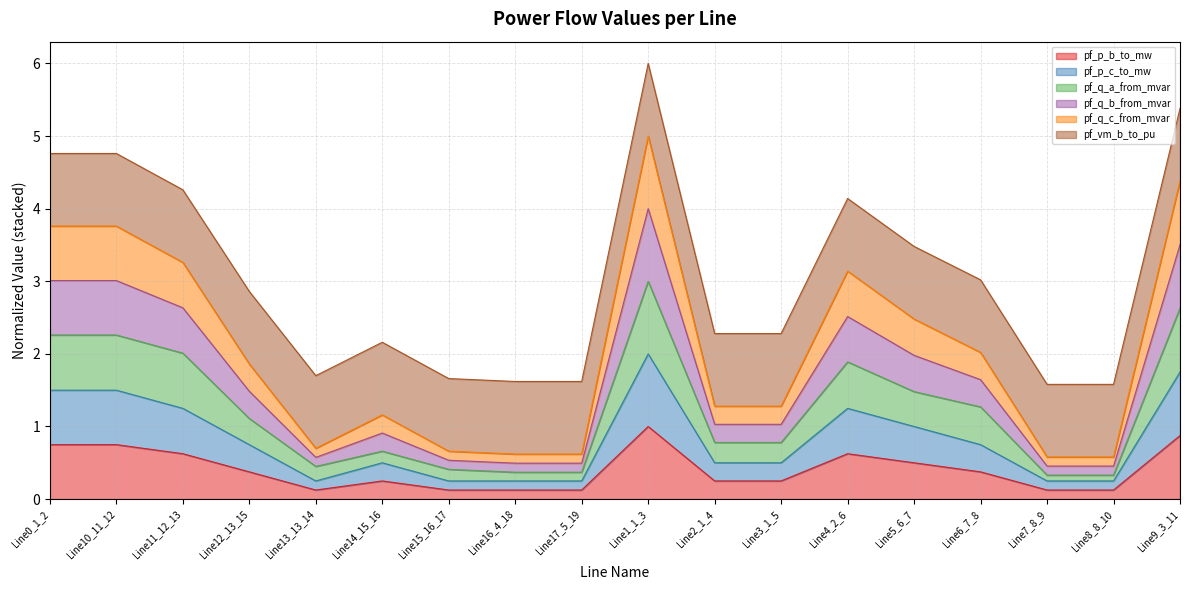

True or false: pf_p_c_to_mw and pf_p_b_to_mw cross at least once.

False